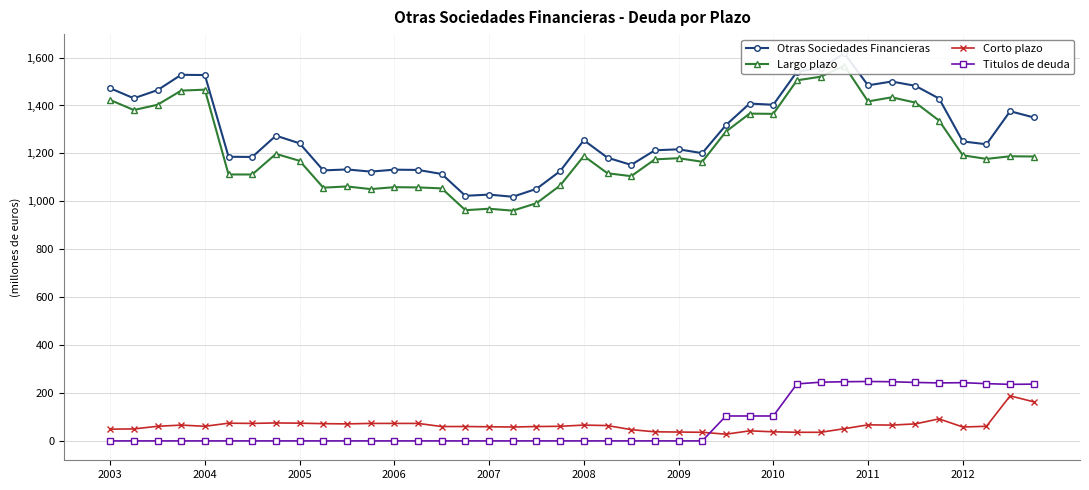

What is the difference between the Titulos de deuda values at 2004 and 2012?

243